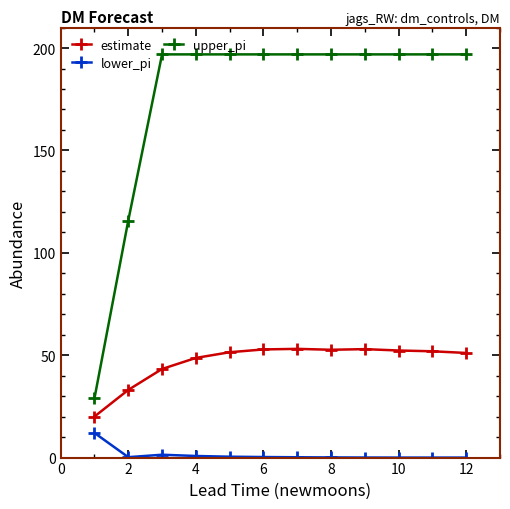

What are all the series names shown in the legend?

estimate, lower_pi, upper_pi